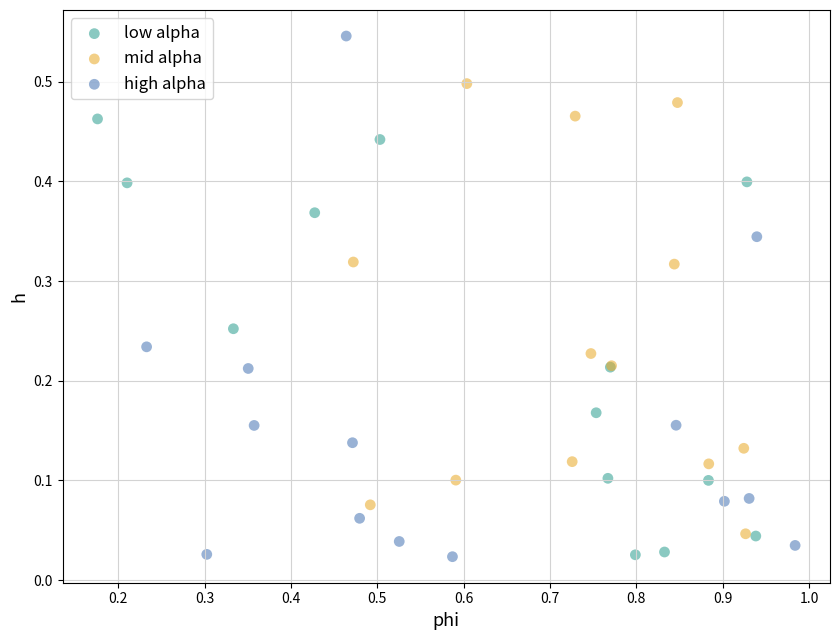

Which series has the widest spread of Y values?

high alpha